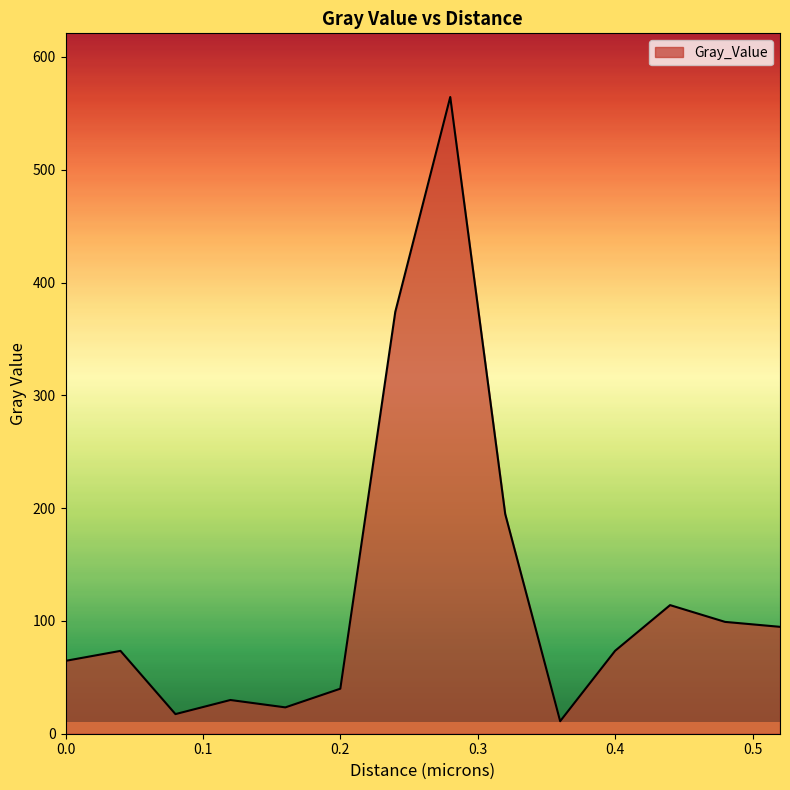

What is the difference between the maximum and minimum values?

553.4